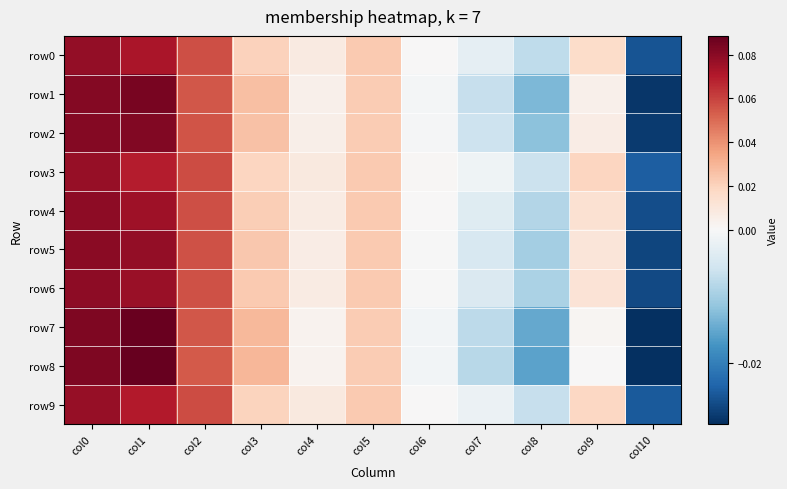

Reading right to left, transcribe all the data shown in this chart.

row0: col10=-0.0	col9=0.0	col8=-0.0	col7=-0.0	col6=0.0	col5=0.0	col4=0.0	col3=0.0	col2=0.1	col1=0.1	col0=0.1
row1: col10=-0.0	col9=0.0	col8=-0.0	col7=-0.0	col6=-0.0	col5=0.0	col4=0.0	col3=0.0	col2=0.1	col1=0.1	col0=0.1
row2: col10=-0.0	col9=0.0	col8=-0.0	col7=-0.0	col6=-0.0	col5=0.0	col4=0.0	col3=0.0	col2=0.1	col1=0.1	col0=0.1
row3: col10=-0.0	col9=0.0	col8=-0.0	col7=-0.0	col6=0.0	col5=0.0	col4=0.0	col3=0.0	col2=0.1	col1=0.1	col0=0.1
row4: col10=-0.0	col9=0.0	col8=-0.0	col7=-0.0	col6=0.0	col5=0.0	col4=0.0	col3=0.0	col2=0.1	col1=0.1	col0=0.1
row5: col10=-0.0	col9=0.0	col8=-0.0	col7=-0.0	col6=-0.0	col5=0.0	col4=0.0	col3=0.0	col2=0.1	col1=0.1	col0=0.1
row6: col10=-0.0	col9=0.0	col8=-0.0	col7=-0.0	col6=-0.0	col5=0.0	col4=0.0	col3=0.0	col2=0.1	col1=0.1	col0=0.1
row7: col10=-0.0	col9=0.0	col8=-0.0	col7=-0.0	col6=-0.0	col5=0.0	col4=0.0	col3=0.0	col2=0.1	col1=0.1	col0=0.1
row8: col10=-0.0	col9=0.0	col8=-0.0	col7=-0.0	col6=-0.0	col5=0.0	col4=0.0	col3=0.0	col2=0.1	col1=0.1	col0=0.1
row9: col10=-0.0	col9=0.0	col8=-0.0	col7=-0.0	col6=0.0	col5=0.0	col4=0.0	col3=0.0	col2=0.1	col1=0.1	col0=0.1